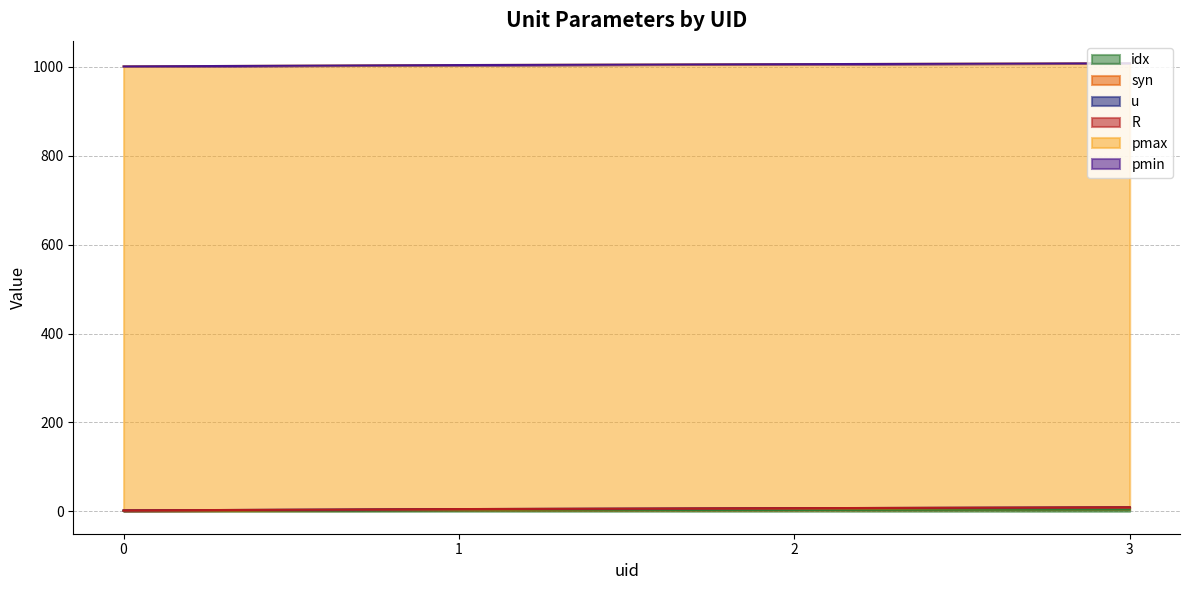

Is it true that pmax equals 999.0 at 3?

True